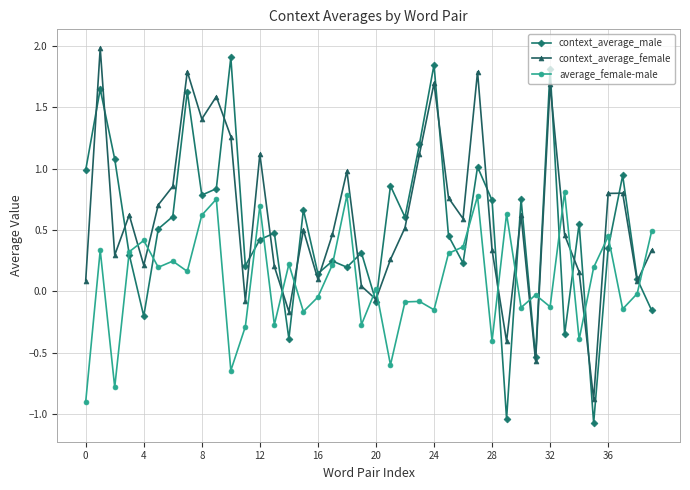

In context_average_female, how many points are higher than both neighbors (excluding endpoints)?

12